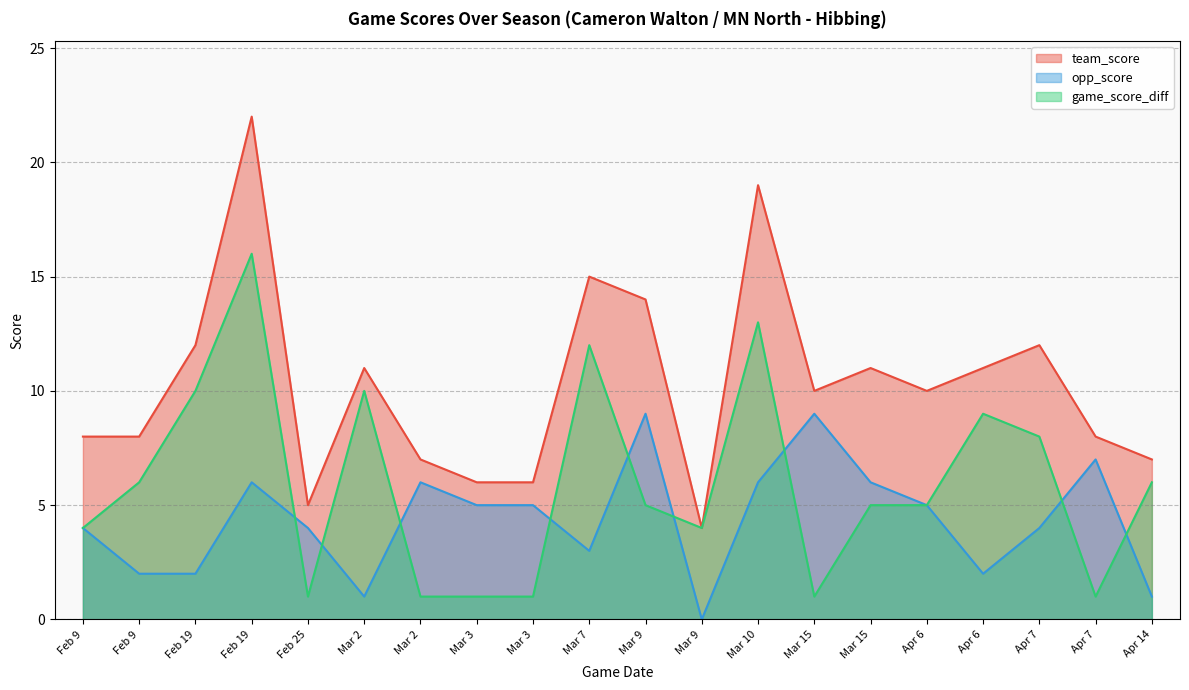

Where does the team_score series first go above 10?

Feb 19